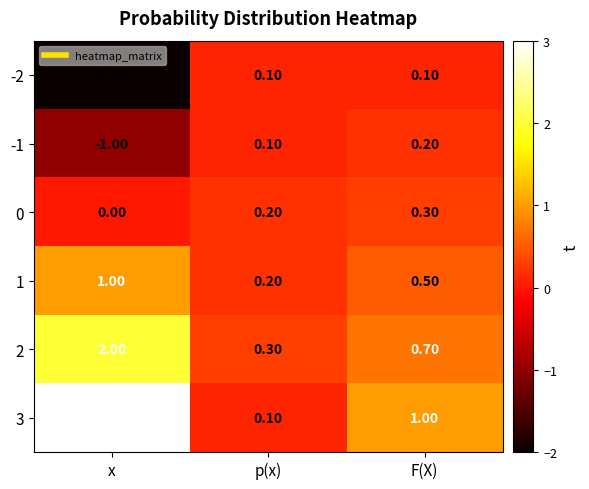

How many positive values does the 0 series have?

2